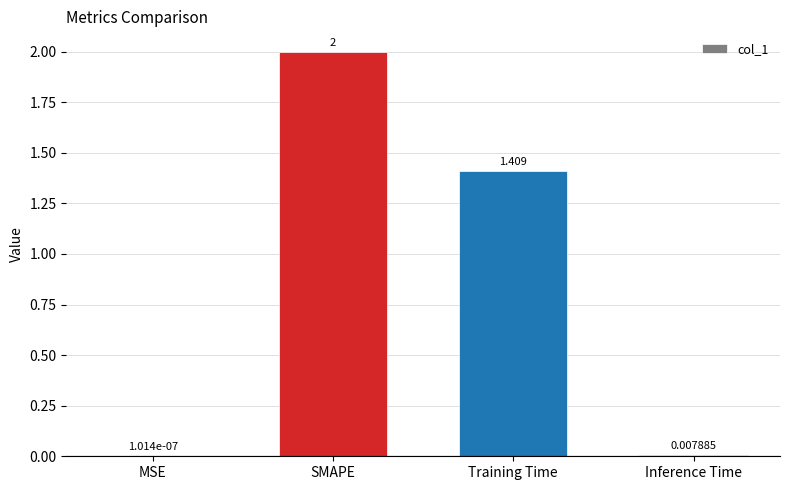

Where is the data nearest to the value 1?

Training Time